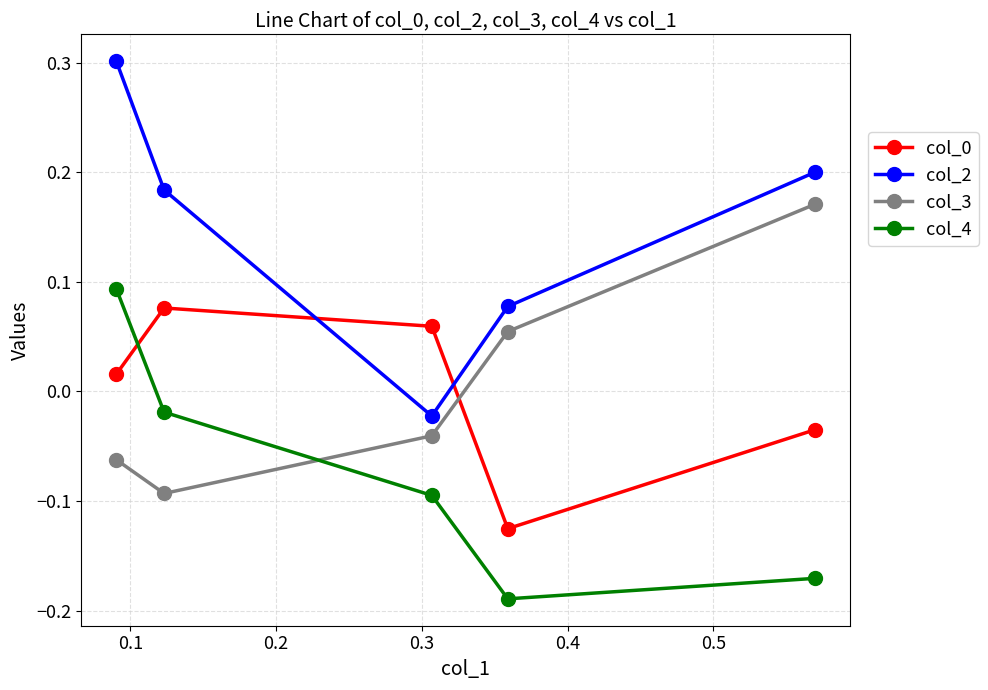

What is the maximum value for col_2?

0.3